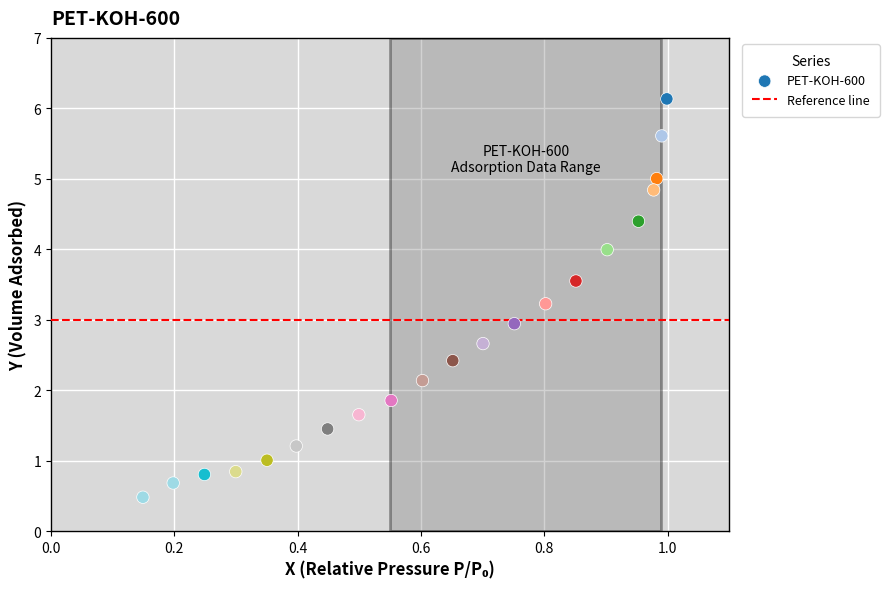

What is the range of X values (max minus min)?

0.8